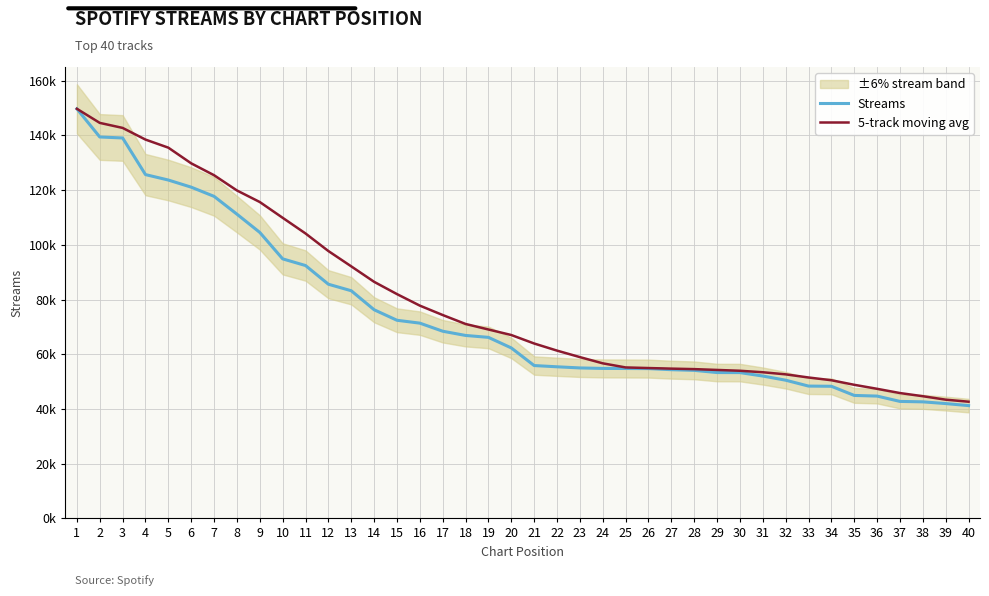

Reading left to right, transcribe all the data shown in this chart.

Streams: 149722.0	139425.0	139059.0	125671.0	123683.0	121077.0	117716.0	111208.0	104532.0	94872.0	92432.0	85601.0	83216.0	76273.0	72423.0	71377.0	68422.0	66879.0	66175.0	62315.0	55875.0	55422.0	55005.0	54823.0	54798.0	54761.0	54362.0	54114.0	53319.0	53301.0	52041.0	50520.0	48372.0	48297.0	44952.0	44714.0	42766.0	42608.0	41978.0	41233.0
5-track moving avg: 149722.0	144573.5	142735.3	138469.2	135512.0	129783.0	125441.2	119871.0	115643.2	109881.0	104152.0	97729.0	92130.6	86478.8	81989.0	77778.0	74342.2	71074.8	69055.2	67033.6	63933.2	61333.2	58958.4	56688.0	55184.6	54961.8	54749.8	54571.6	54270.8	53971.4	53427.4	52659.0	51510.6	50506.2	48836.4	47371.0	45820.2	44667.4	43403.6	42659.8